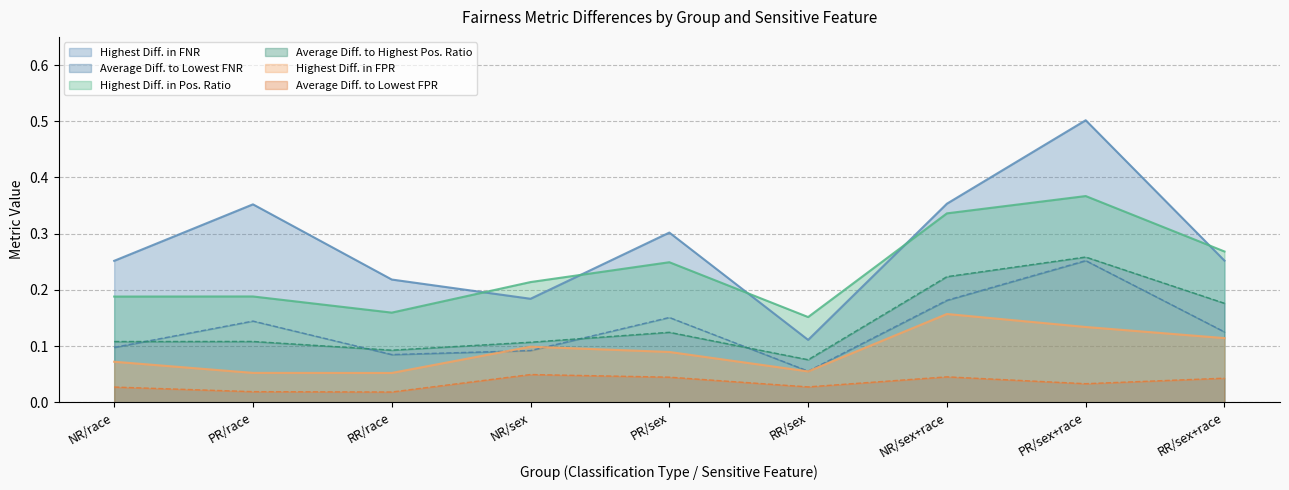

How many categories are shown in the chart?

9